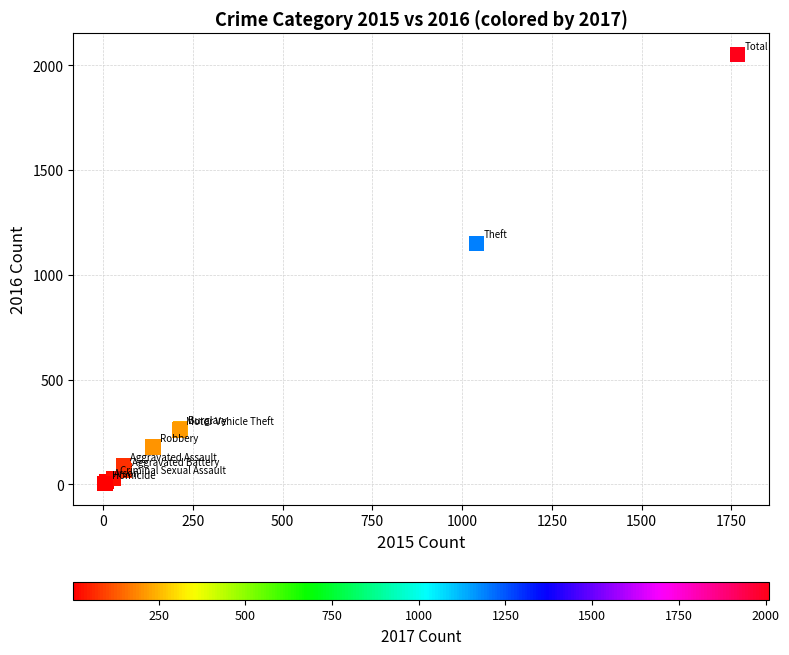

What Y value in the scatter plot is closest to 1027?

1151